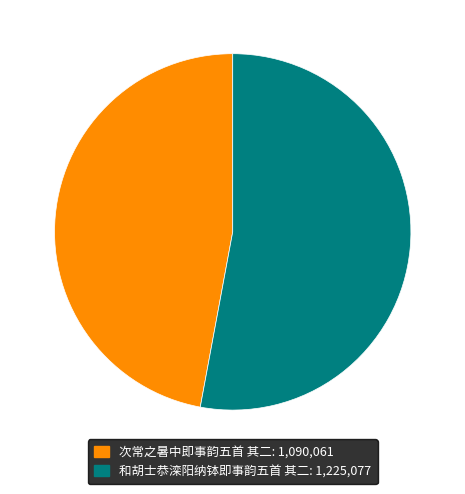

How many slices are in this pie chart?

2